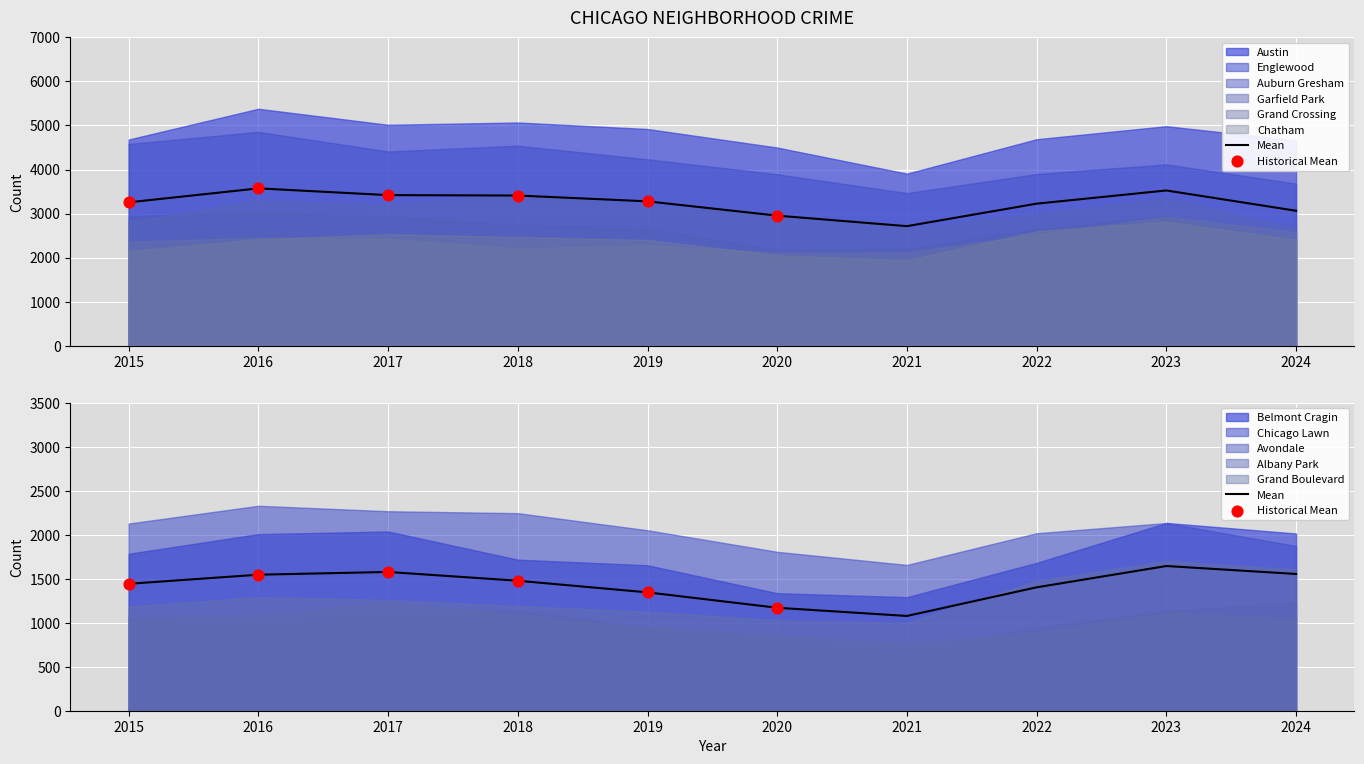

At how many categories does at least one series exceed 5067?

2